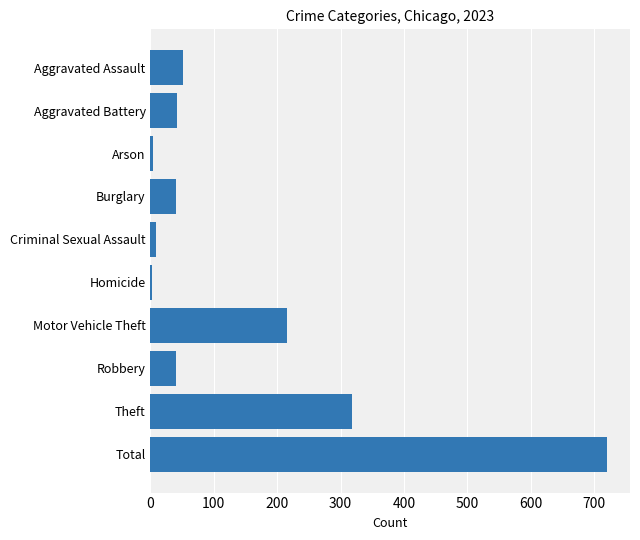

Which category has the highest value across all series?

Total